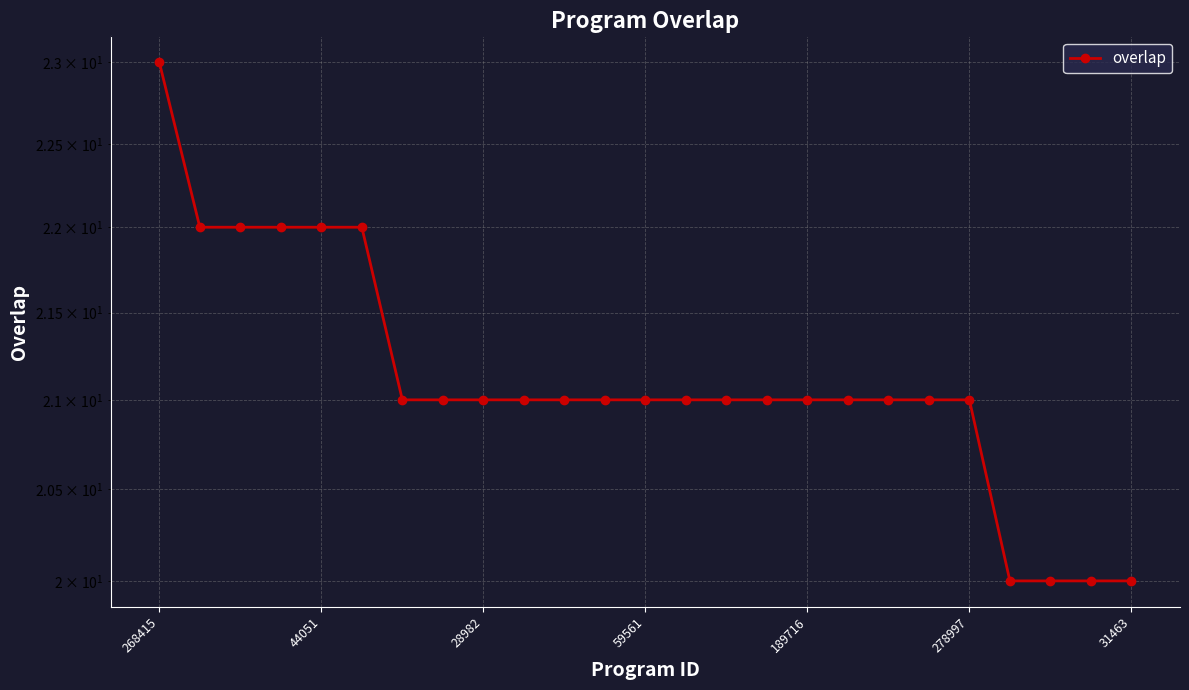

What is the ratio of the value at 189716 to the value at 59561?

1.0